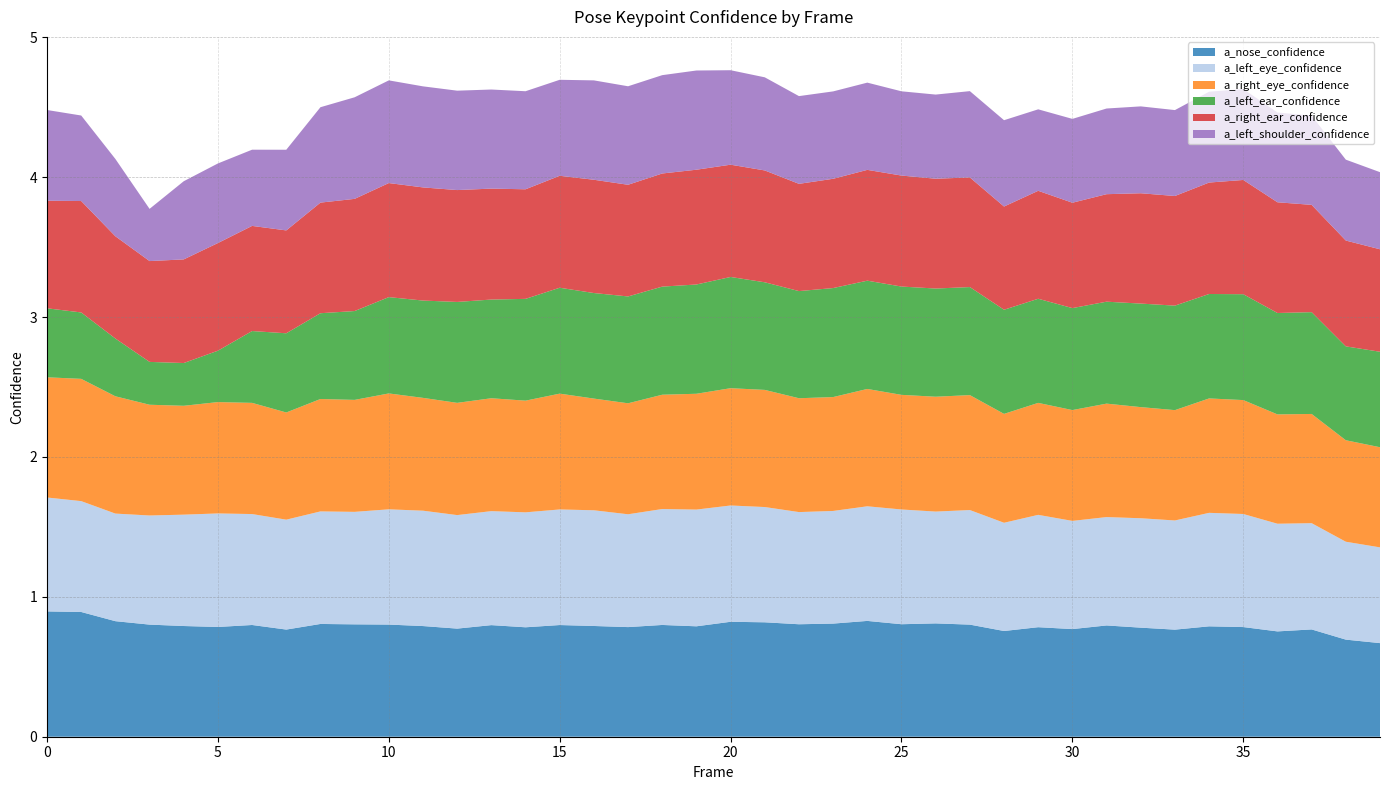

Reading left to right, transcribe all the data shown in this chart.

a_nose_confidence: 0.9	0.9	0.8	0.8	0.8	0.8	0.8	0.8	0.8	0.8	0.8	0.8	0.8	0.8	0.8	0.8	0.8	0.8	0.8	0.8	0.8	0.8	0.8	0.8	0.8	0.8	0.8	0.8	0.8	0.8	0.8	0.8	0.8	0.8	0.8	0.8	0.8	0.8	0.7	0.7
a_left_eye_confidence: 0.8	0.8	0.8	0.8	0.8	0.8	0.8	0.8	0.8	0.8	0.8	0.8	0.8	0.8	0.8	0.8	0.8	0.8	0.8	0.8	0.8	0.8	0.8	0.8	0.8	0.8	0.8	0.8	0.8	0.8	0.8	0.8	0.8	0.8	0.8	0.8	0.8	0.8	0.7	0.7
a_right_eye_confidence: 0.9	0.9	0.8	0.8	0.8	0.8	0.8	0.8	0.8	0.8	0.8	0.8	0.8	0.8	0.8	0.8	0.8	0.8	0.8	0.8	0.8	0.8	0.8	0.8	0.8	0.8	0.8	0.8	0.8	0.8	0.8	0.8	0.8	0.8	0.8	0.8	0.8	0.8	0.7	0.7
a_left_ear_confidence: 0.5	0.5	0.4	0.3	0.3	0.4	0.5	0.6	0.6	0.6	0.7	0.7	0.7	0.7	0.7	0.8	0.8	0.8	0.8	0.8	0.8	0.8	0.8	0.8	0.8	0.8	0.8	0.8	0.7	0.7	0.7	0.7	0.7	0.7	0.7	0.8	0.7	0.7	0.7	0.7
a_right_ear_confidence: 0.8	0.8	0.7	0.7	0.7	0.8	0.8	0.7	0.8	0.8	0.8	0.8	0.8	0.8	0.8	0.8	0.8	0.8	0.8	0.8	0.8	0.8	0.8	0.8	0.8	0.8	0.8	0.8	0.7	0.8	0.8	0.8	0.8	0.8	0.8	0.8	0.8	0.8	0.8	0.7
a_left_shoulder_confidence: 0.6	0.6	0.6	0.4	0.6	0.6	0.5	0.6	0.7	0.7	0.7	0.7	0.7	0.7	0.7	0.7	0.7	0.7	0.7	0.7	0.7	0.7	0.6	0.6	0.6	0.6	0.6	0.6	0.6	0.6	0.6	0.6	0.6	0.6	0.6	0.7	0.6	0.6	0.6	0.6